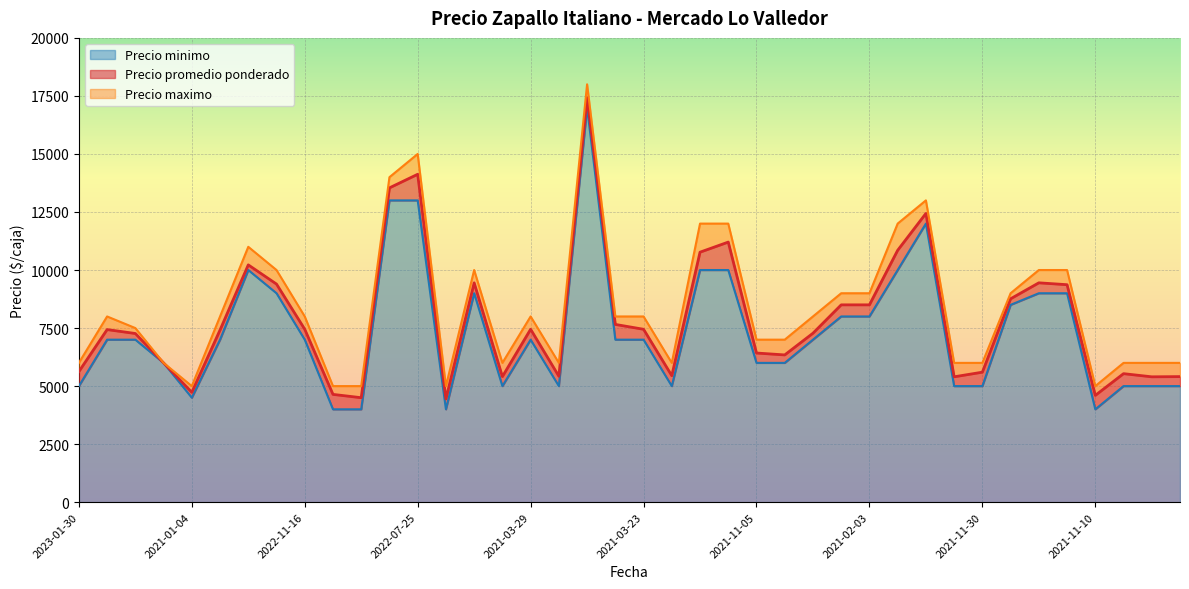

Reading right to left, extract all data points from this chart.

Precio promedio ponderado: 5409	5400	5536	4600	9368	9449	8761	5600	5400	12438	10850	8500	8500	7278	6343	6425	11204	10769	5448	7448	7657	17425	5425	7448	5409	9448	4448	14125	13540	4500	4643	7448	9395	10222	7417	4732	6000	7266	7435	5625
Precio minimo: 5000	5000	5000	4000	9000	9000	8500	5000	5000	12000	10000	8000	8000	7000	6000	6000	10000	10000	5000	7000	7000	17000	5000	7000	5000	9000	4000	13000	13000	4000	4000	7000	9000	10000	7000	4500	6000	7000	7000	5000
Precio maximo: 6000	6000	6000	5000	10000	10000	9000	6000	6000	13000	12000	9000	9000	8000	7000	7000	12000	12000	6000	8000	8000	18000	6000	8000	6000	10000	5000	15000	14000	5000	5000	8000	10000	11000	8000	5000	6000	7500	8000	6000